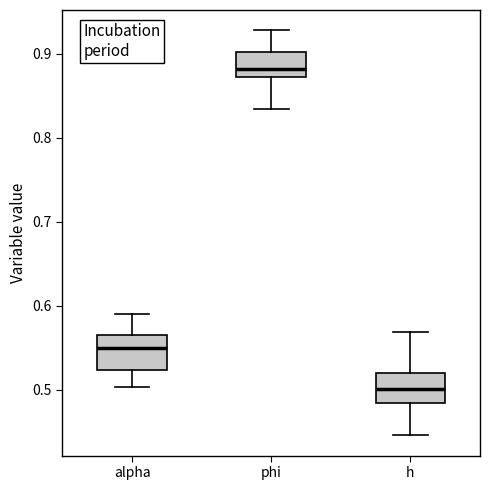

Reading left to right, transcribe this box plot: for each box, give where its median line is, the range the box spans, and where its two whiskers end, as read against the y-axis. The values are not printed on the chart, so give them approximately, as read against the axis.

alpha: median 0.55, box 0.52 to 0.56, whiskers 0.50 to 0.59
phi: median 0.88, box 0.87 to 0.90, whiskers 0.83 to 0.93
h: median 0.50, box 0.48 to 0.52, whiskers 0.45 to 0.57